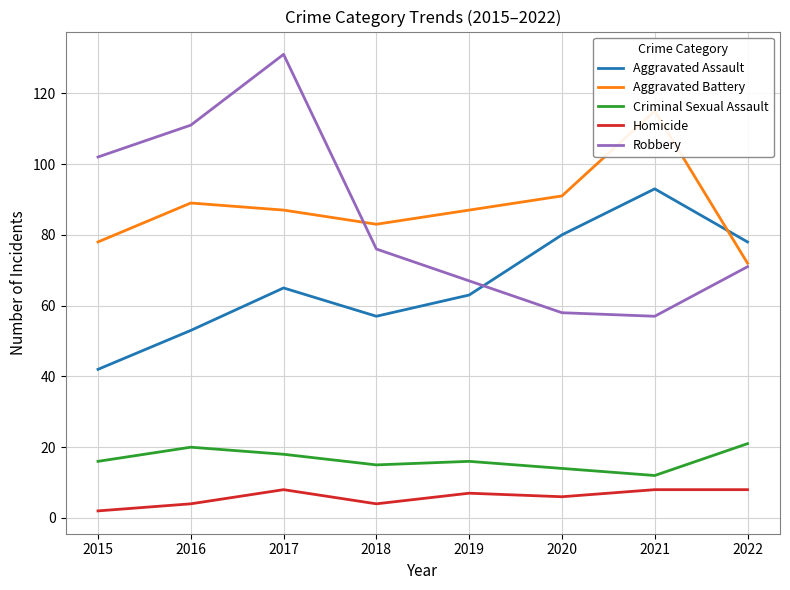

True or false: Aggravated Assault and Criminal Sexual Assault intersect in this chart.

False